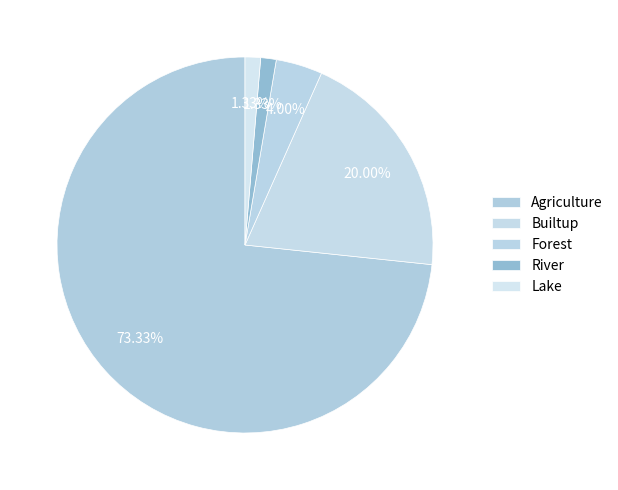

To the nearest percent, what portion does River represent?

1%